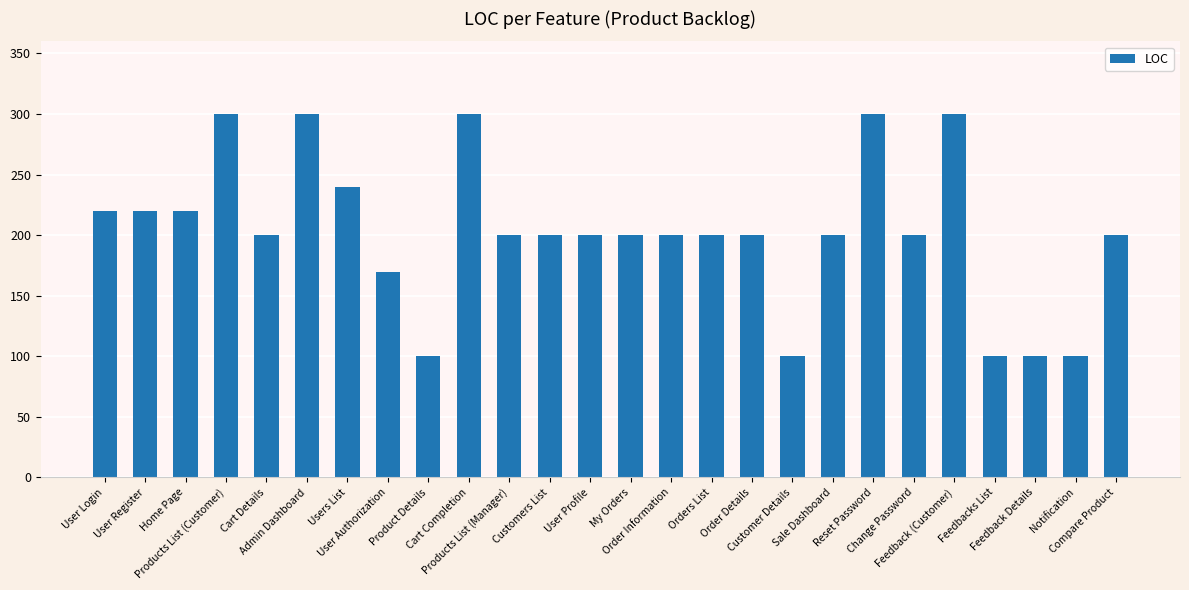

What is the sum of the values at User Profile and Reset Password?

500